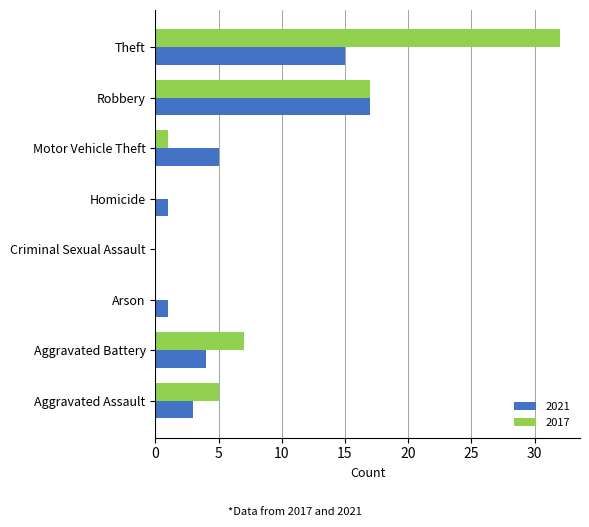

How many categories are shown in the chart?

8